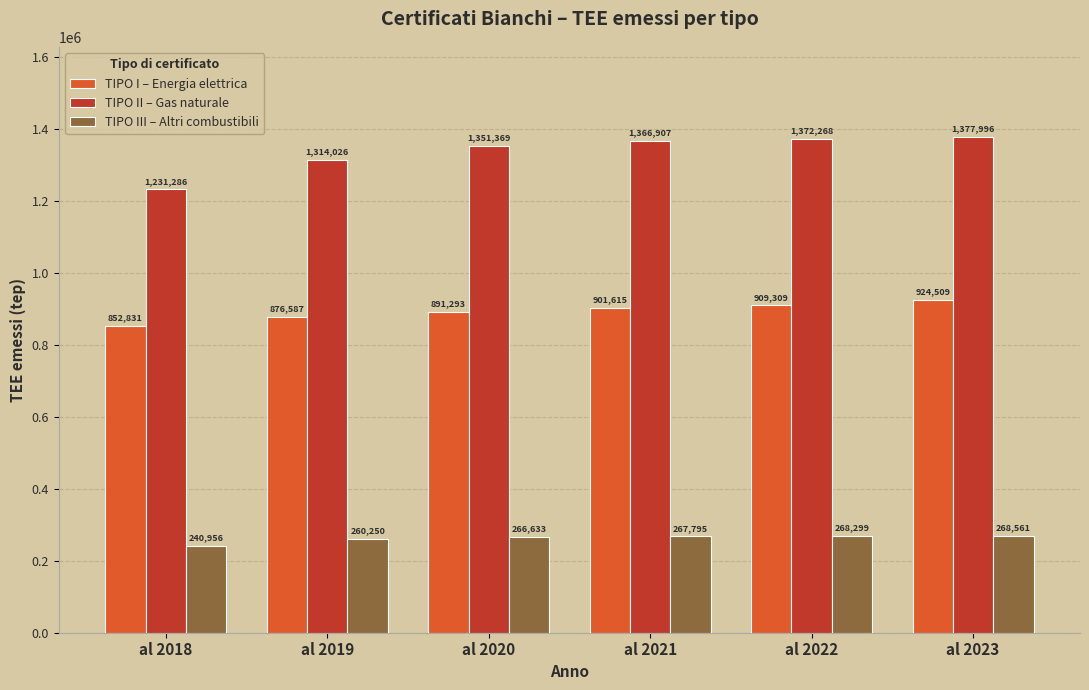

Does the chart contain any negative values?

No